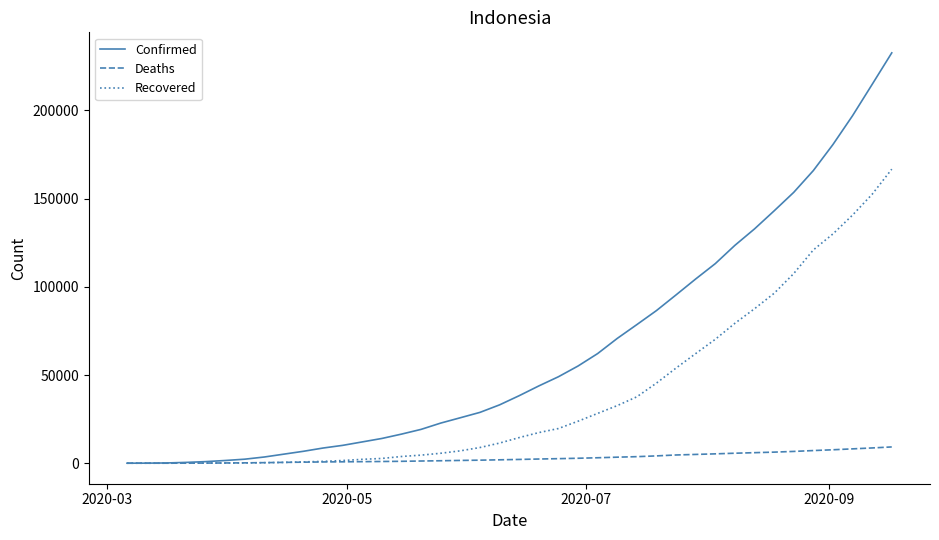

Which series has the largest range (max minus min)?

Confirmed